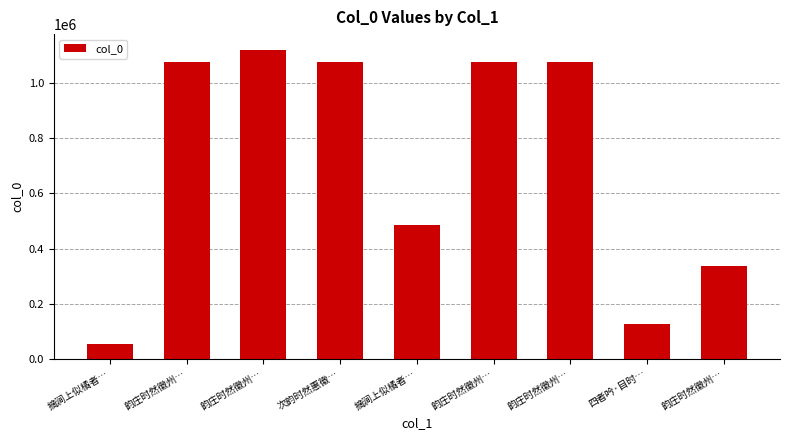

Read the value at 韵庄时然徽州…, to the nearest 100.

1075200